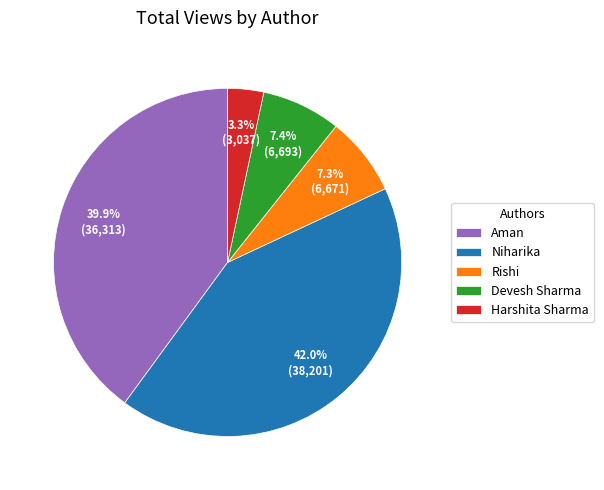

Is there a majority slice in this chart?

No